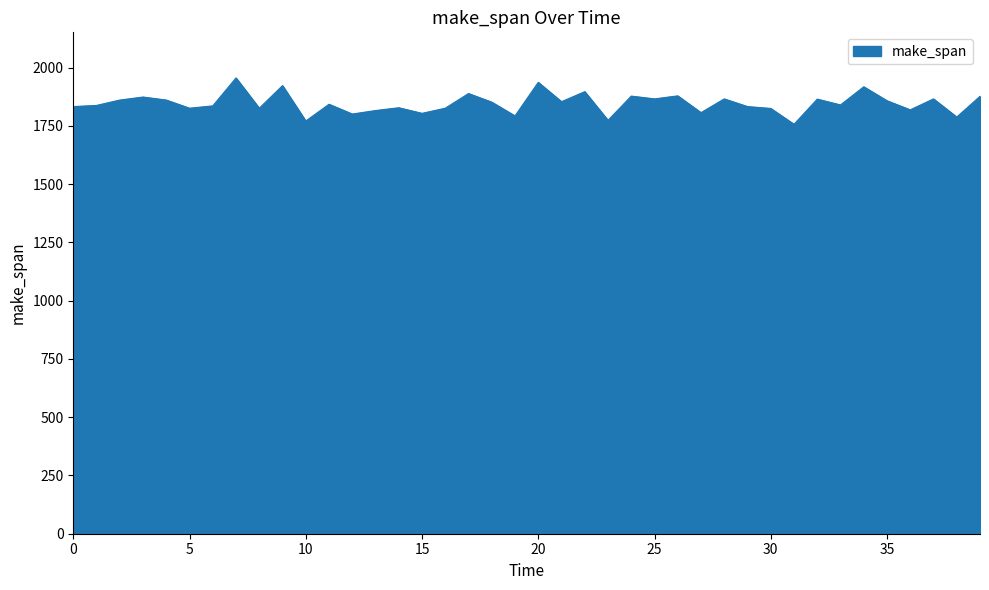

What is the smallest value displayed?

1757